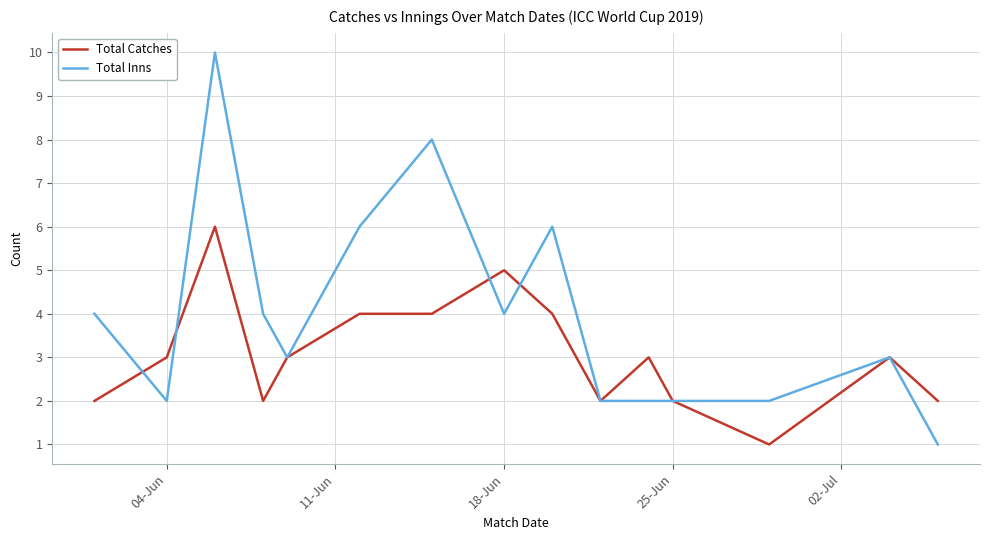

Which series has the largest total across all categories?

Total Inns